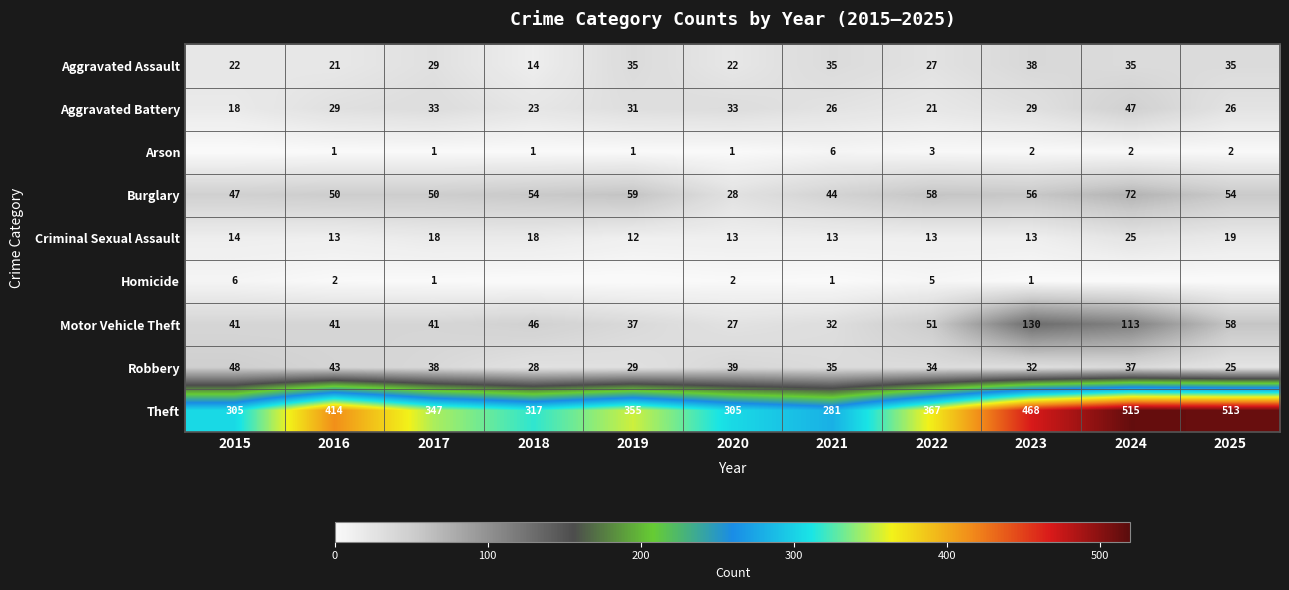

What is the spread (max minus min) of values at 2017?

346